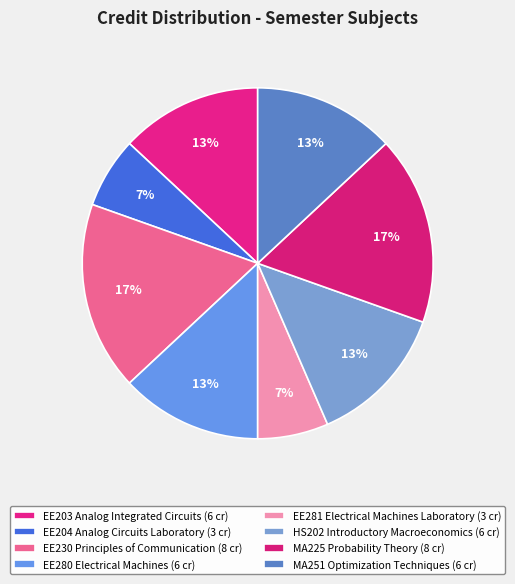

How many segments does this pie chart have?

8